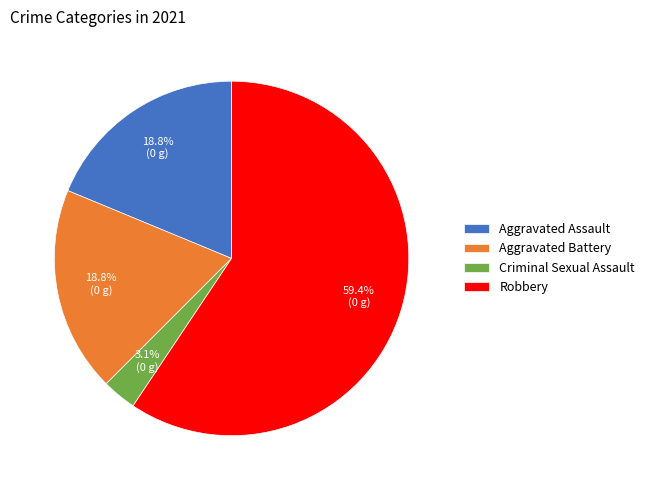

What is the majority slice?

Robbery